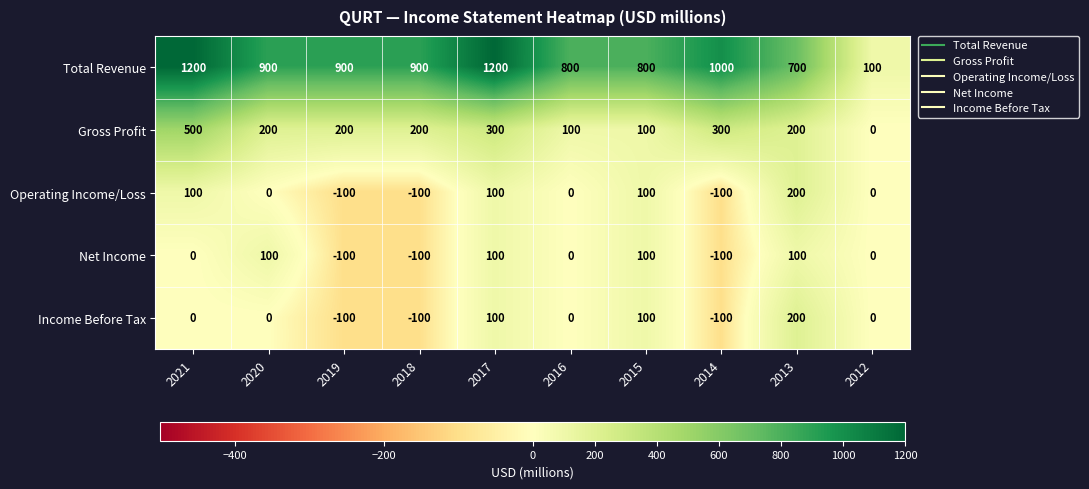

What value does the Gross Profit series have at 2017, to the nearest 50?

300